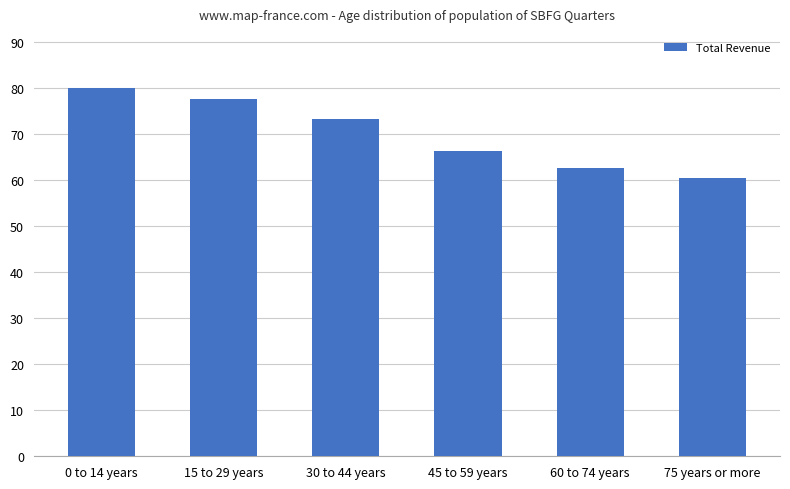

What is the label of the 5th bar from the left?

60 to 74 years